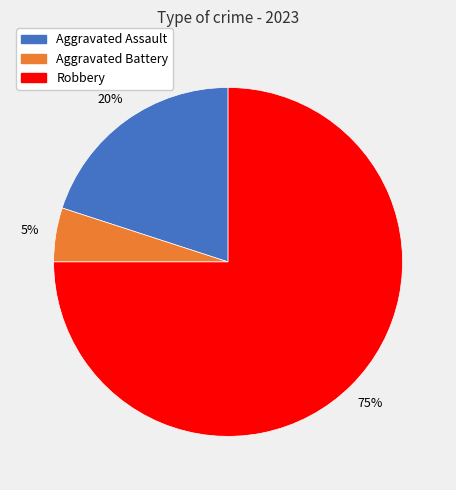

True or false: Aggravated Battery accounts for 5% of the total.

True